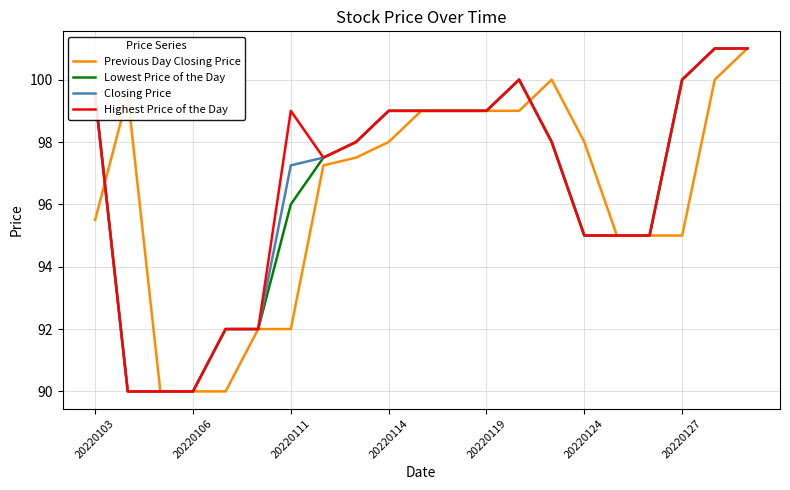

What is the minimum value shown in the chart?

90.0